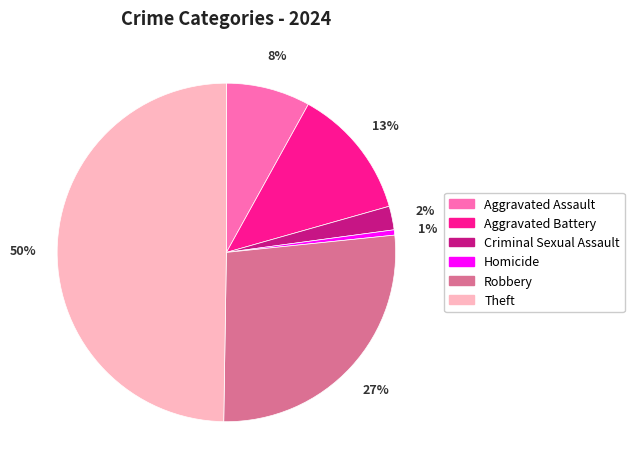

Is the sum of Homicide and Robbery greater than half?

No